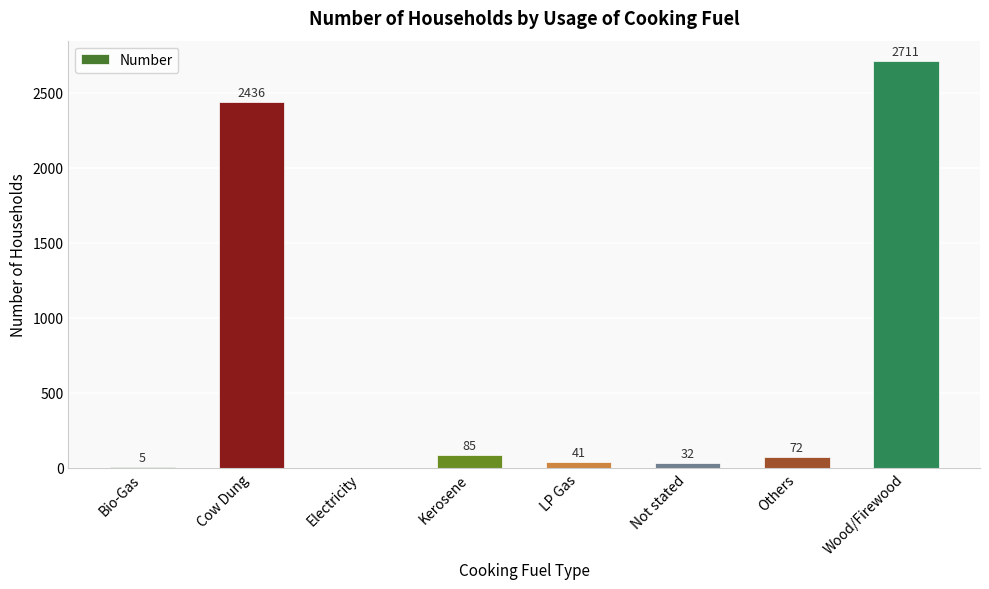

At which label does the data first exceed 72?

Cow Dung